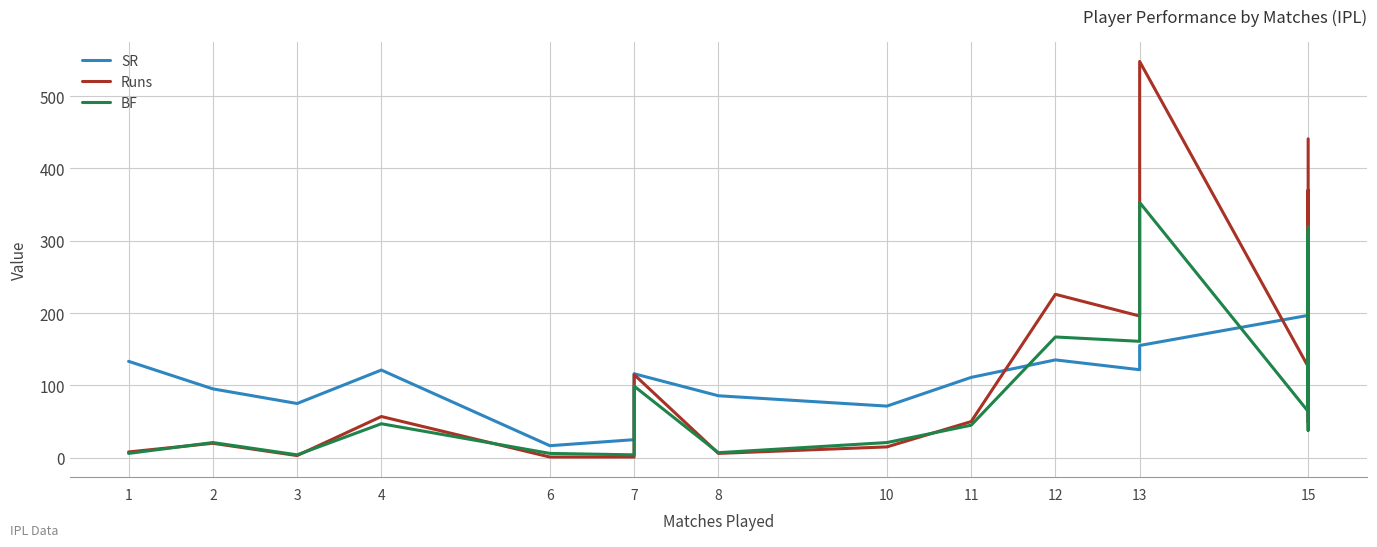

How many categories are shown in the chart?

18